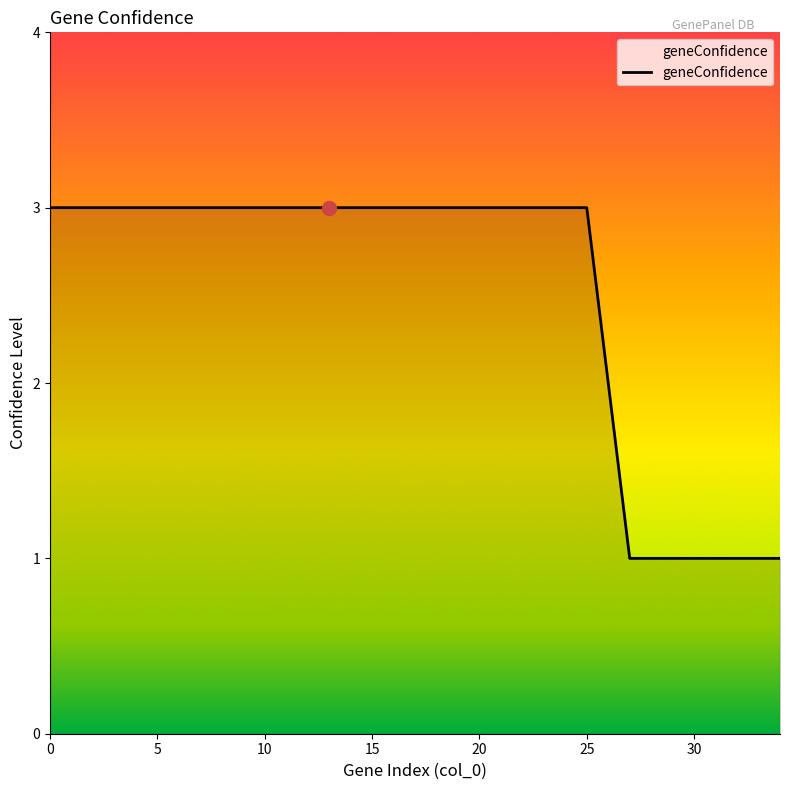

What is the maximum value shown in the chart?

3